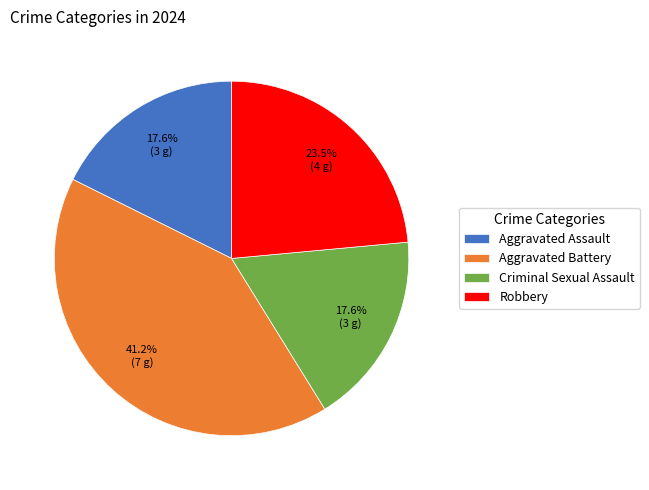

Is Aggravated Battery the majority of the pie?

No